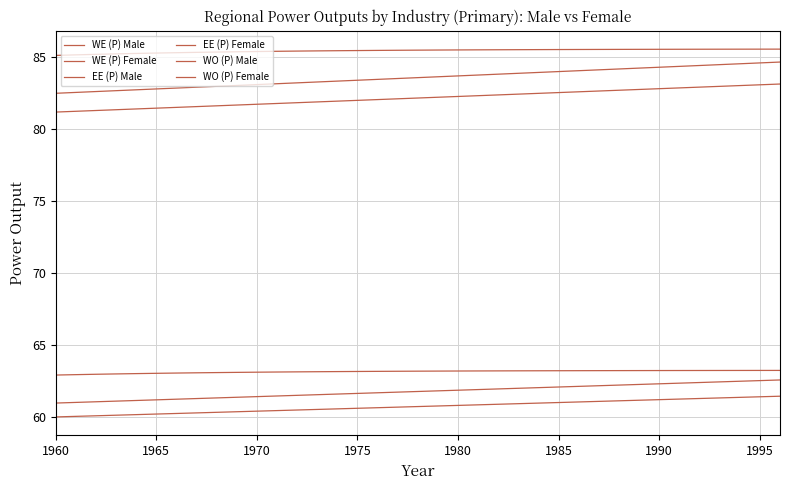

What is the greatest value displayed?

85.5